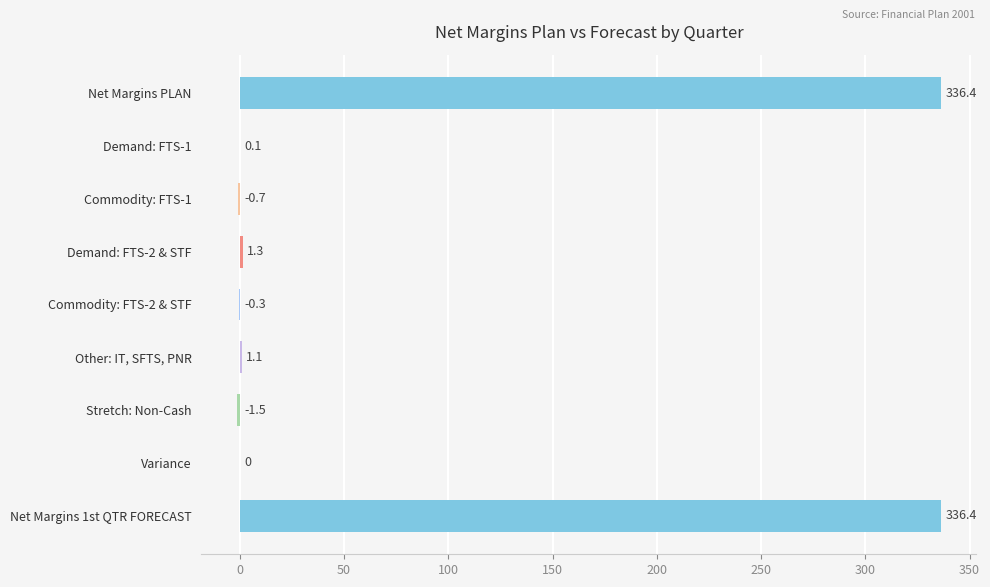

What is the maximum value shown in the chart?

336.4